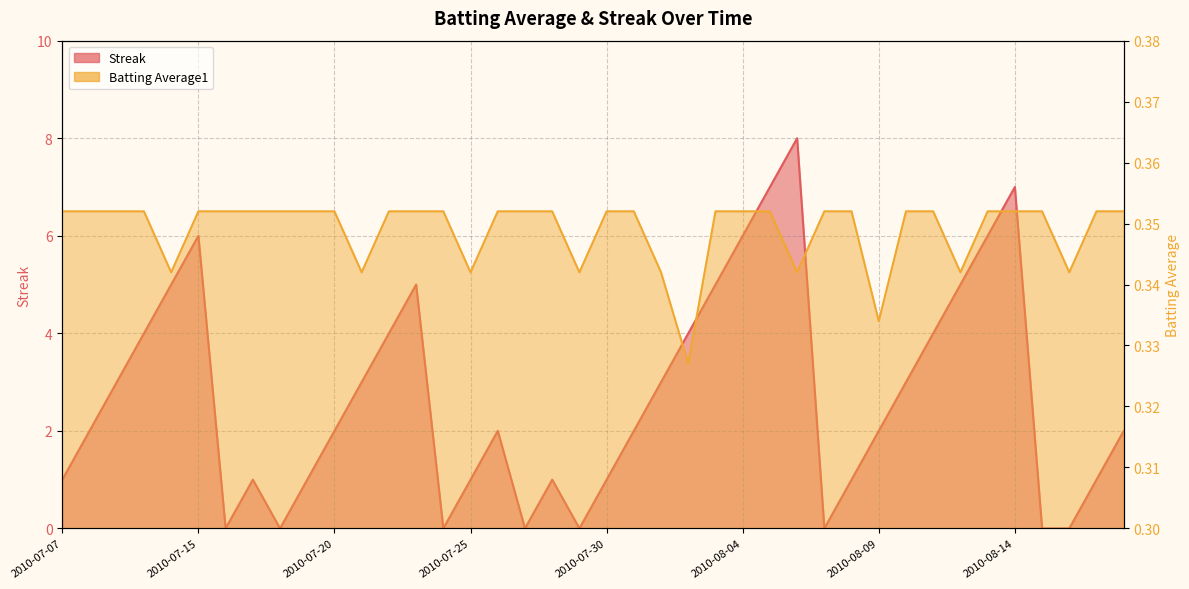

Which category has the lowest value in the Streak series?

2010-07-16